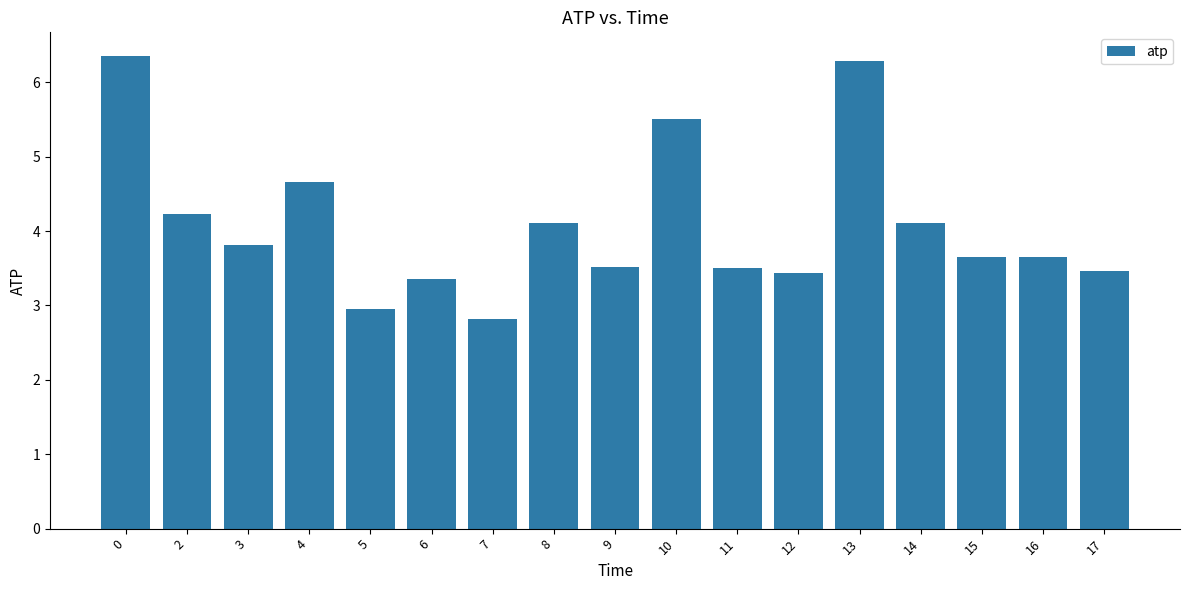

Which has a higher value, 3 or 15?

3